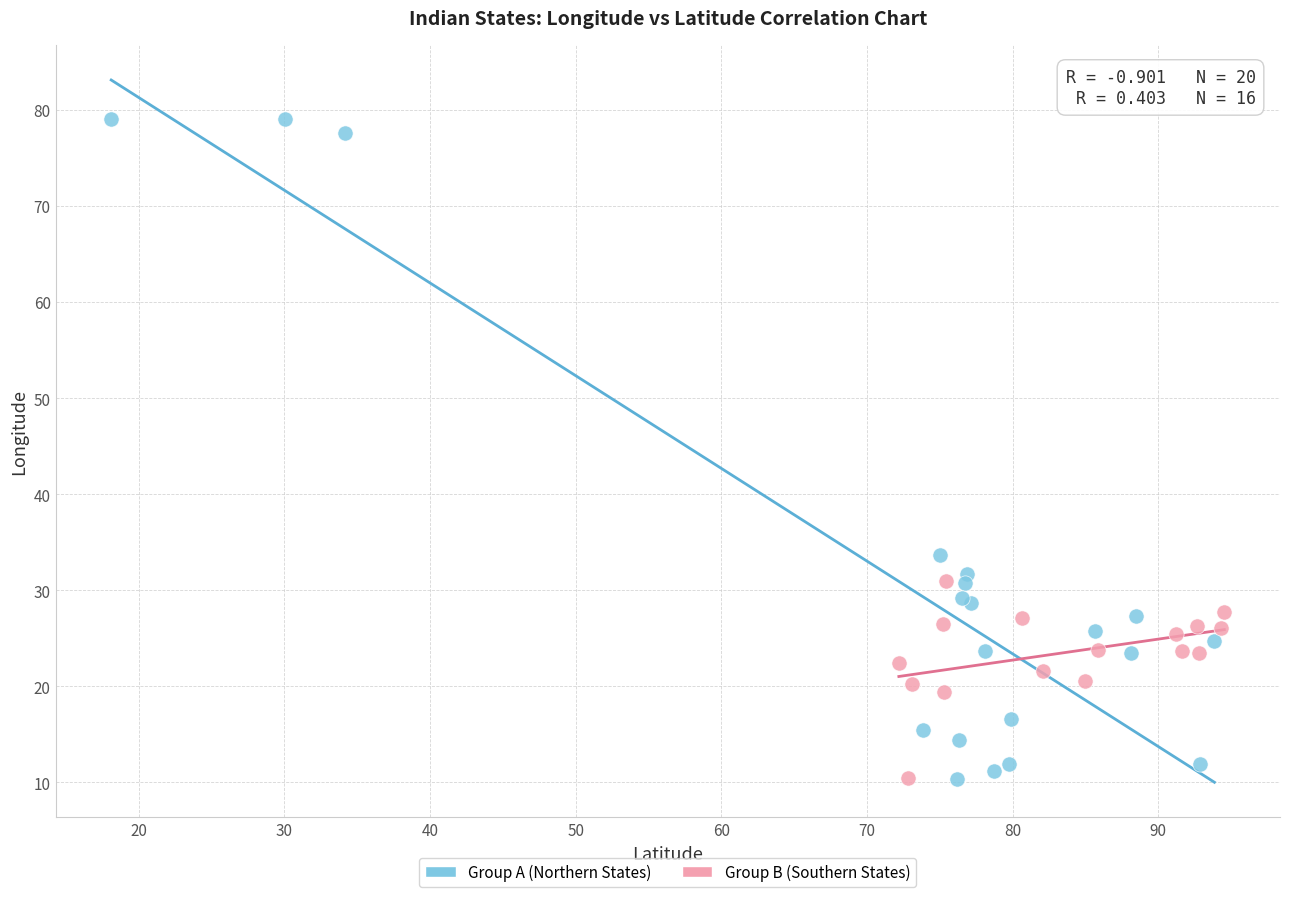

Which series reaches the maximum Y coordinate?

Group A (Northern States)